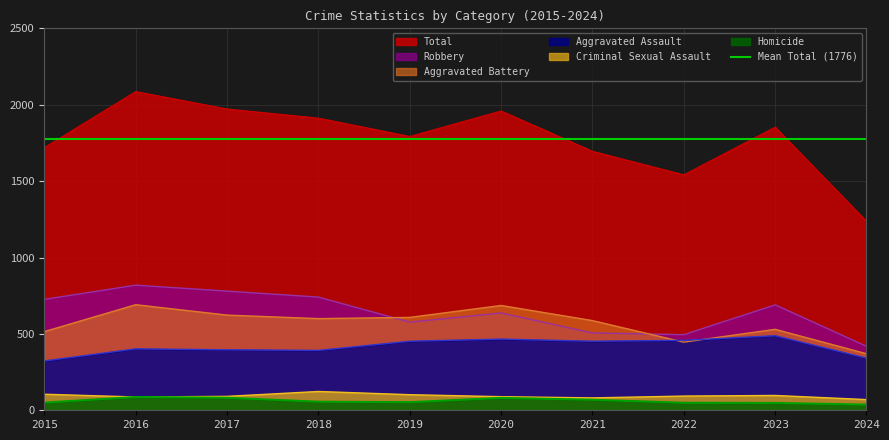

Between 2015 and 2022, which series saw the biggest shift?

Robbery